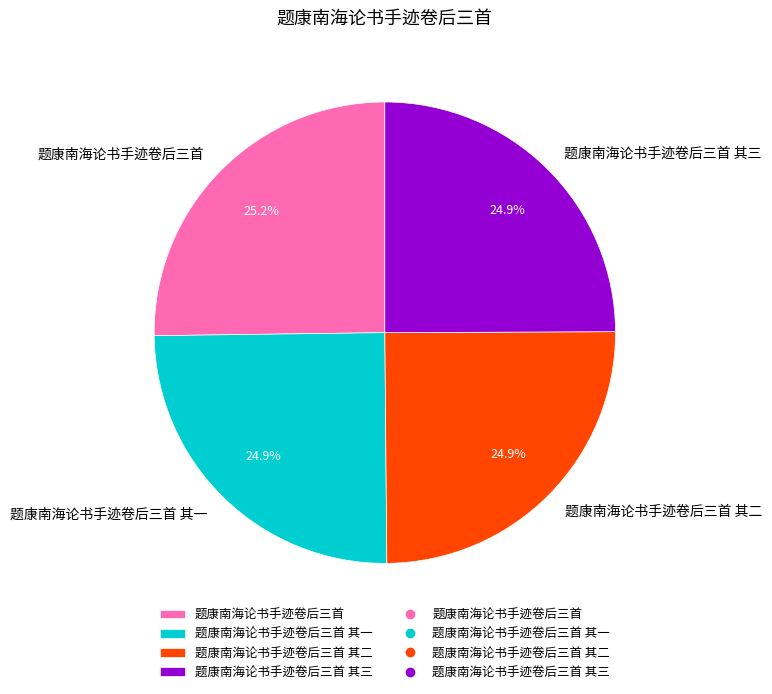

Does 题康南海论书手迹卷后三首 其一 account for over 50% of the chart?

No